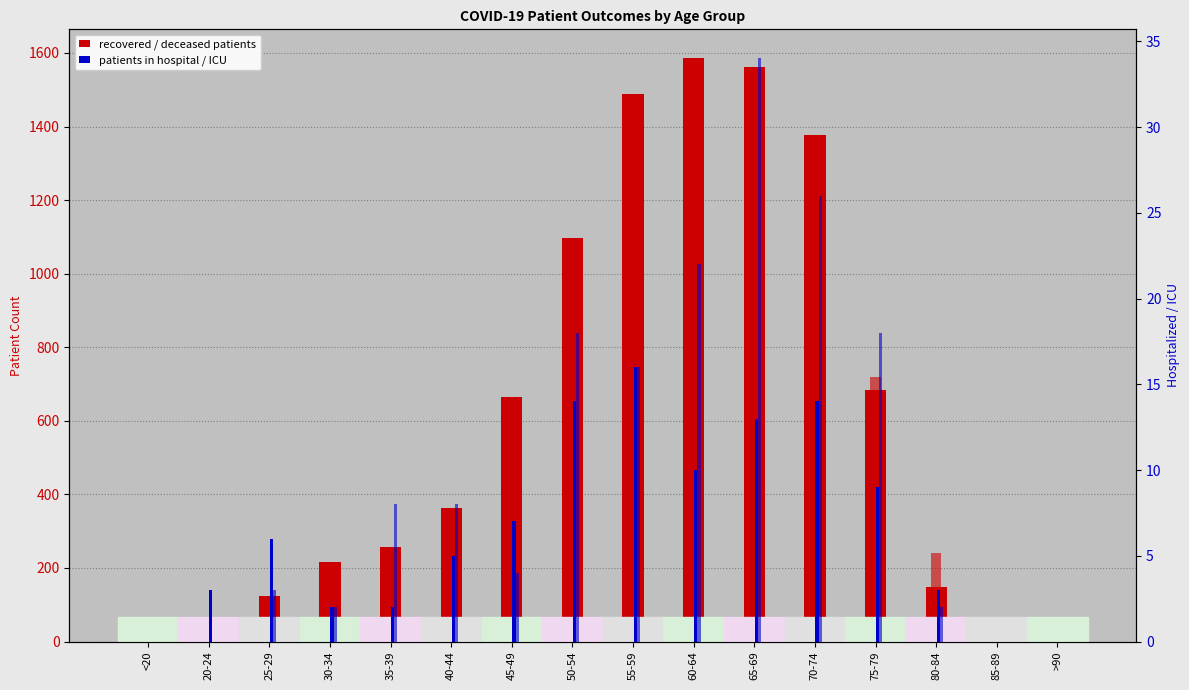

True or false: recovered_patients has a value of 1378 at 70-74.

True